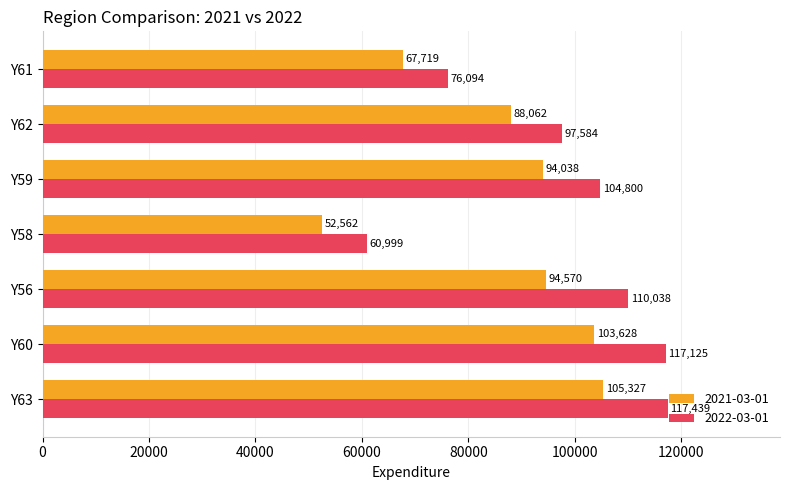

What is the difference between the second highest and minimum values in the 2022-03-01 series?

56125.9